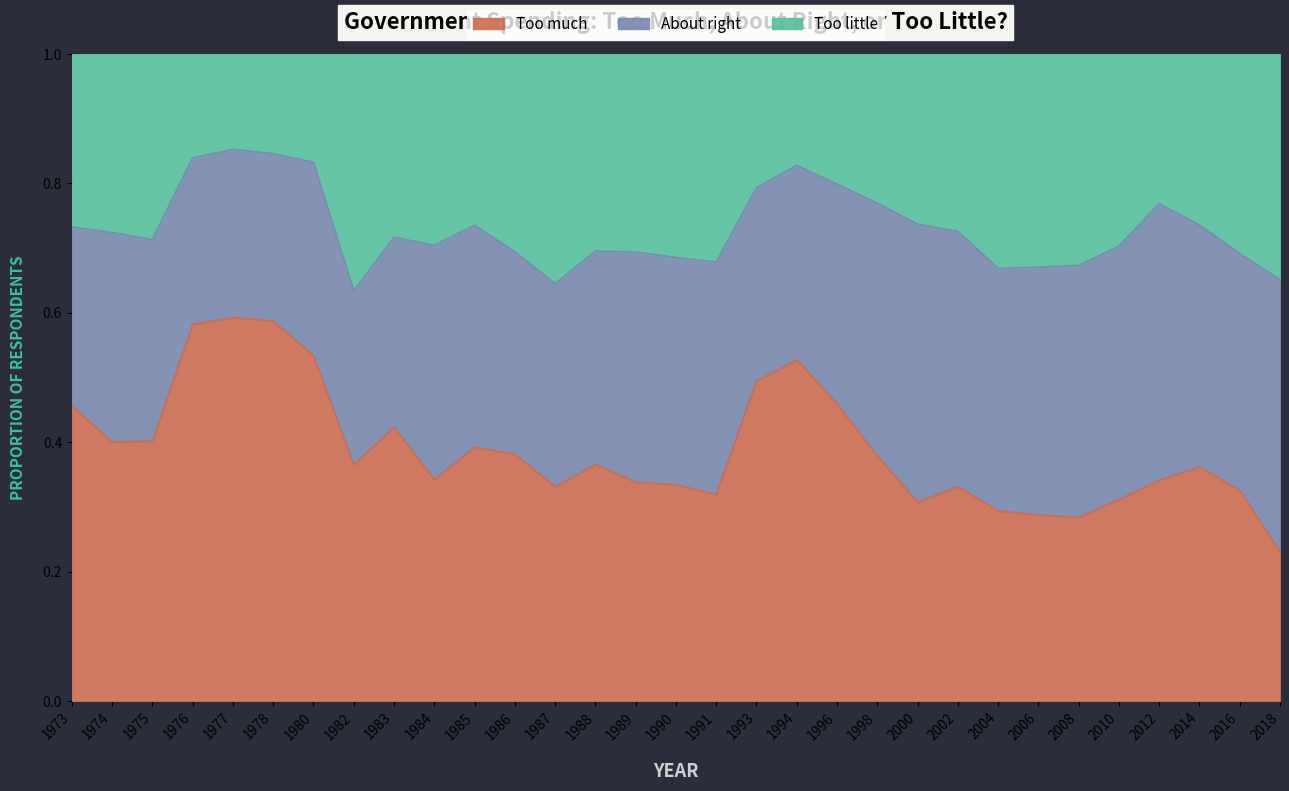

The Too much series shows 0.6 at 1982. True or false?

False